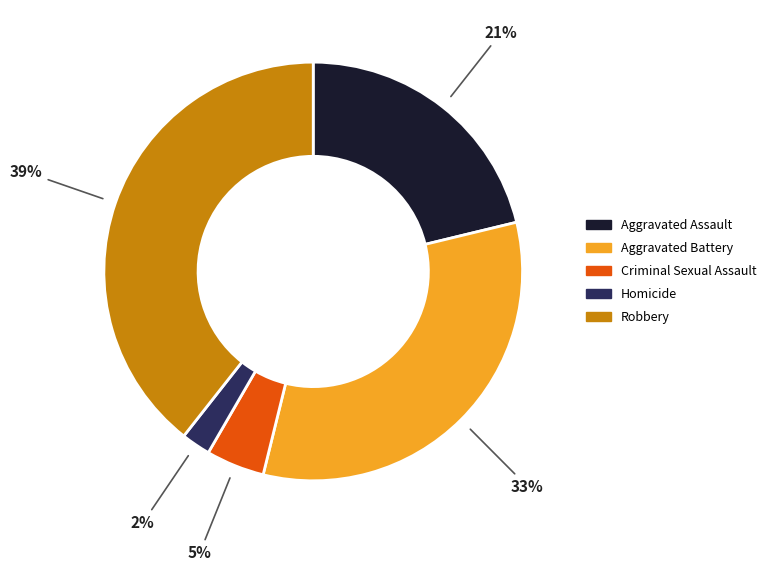

Is Homicide the majority of the pie?

No